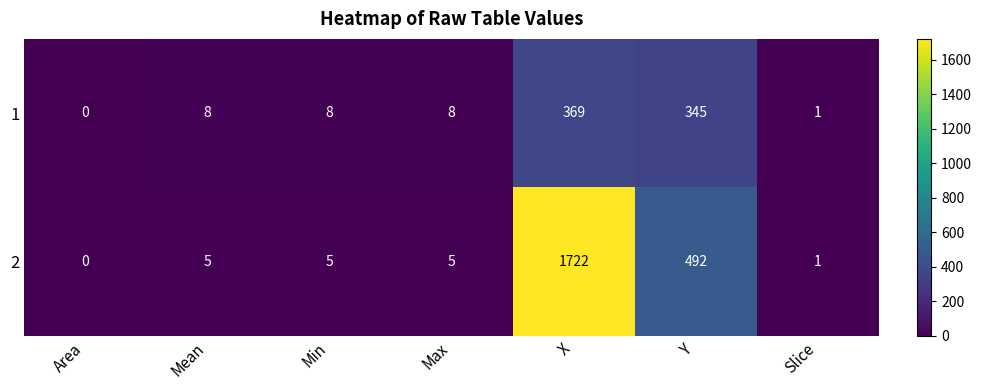

Rank the series by their average value, from lowest to highest.

1, 2